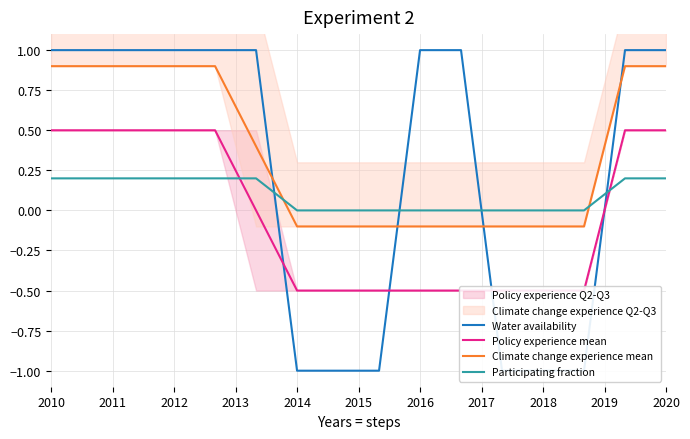

What is the value of the Water availability point at the 14th from the left?

-1.0